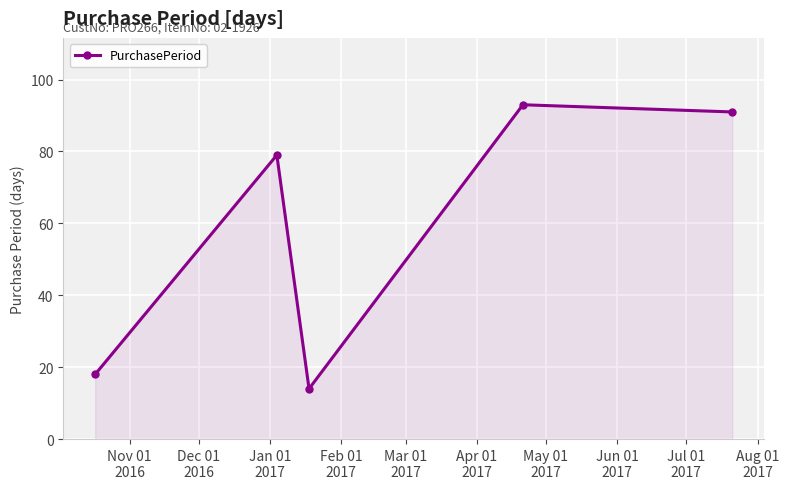

What is the minimum value shown in the chart?

14